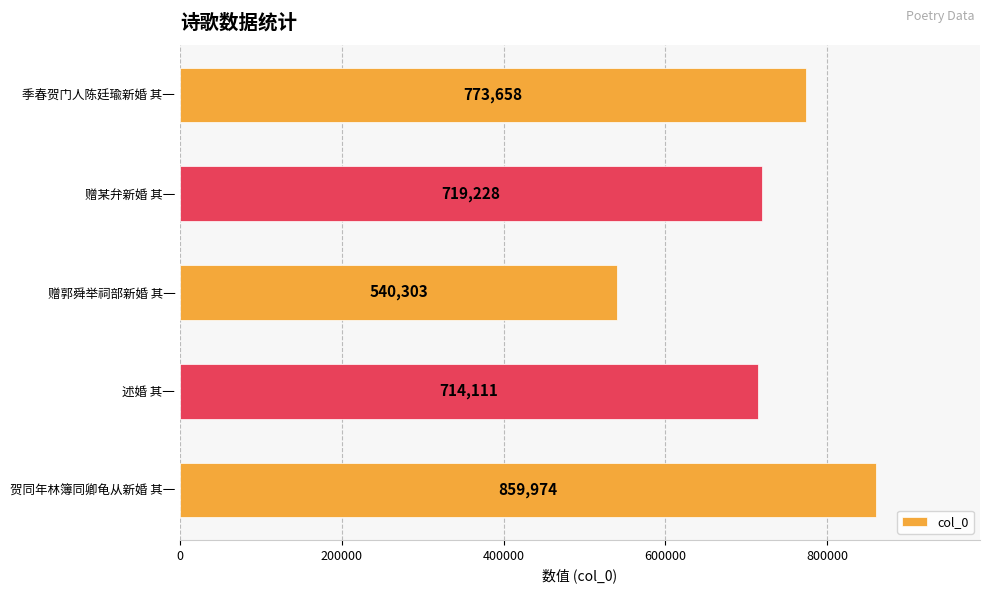

Does the chart contain stacked bars?

No